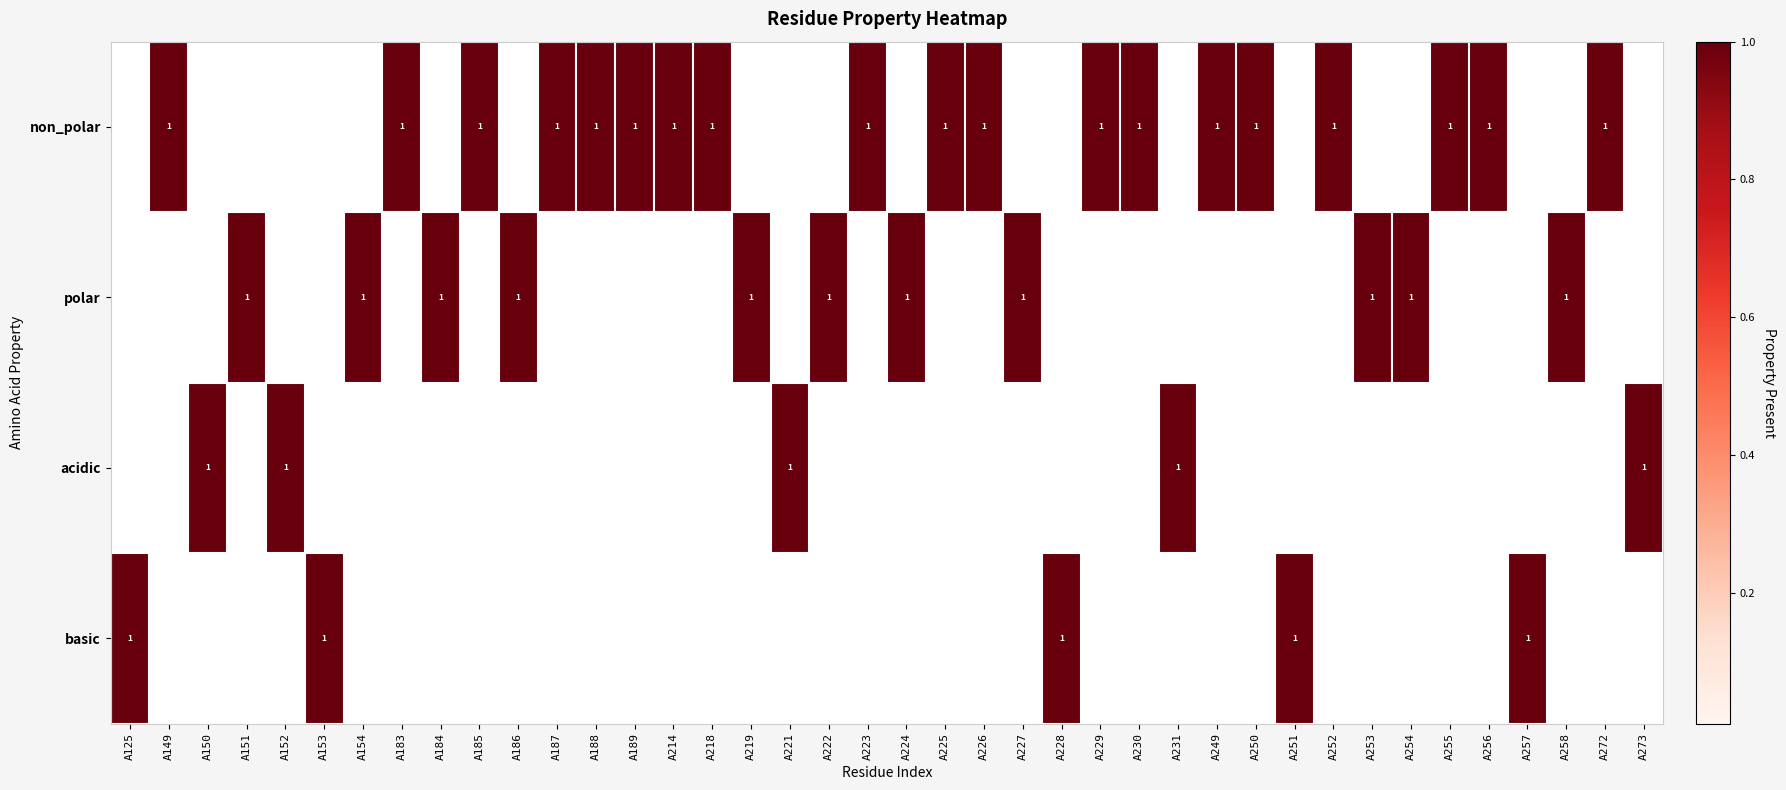

True or false: non_polar has a value of 1 at A187.

True